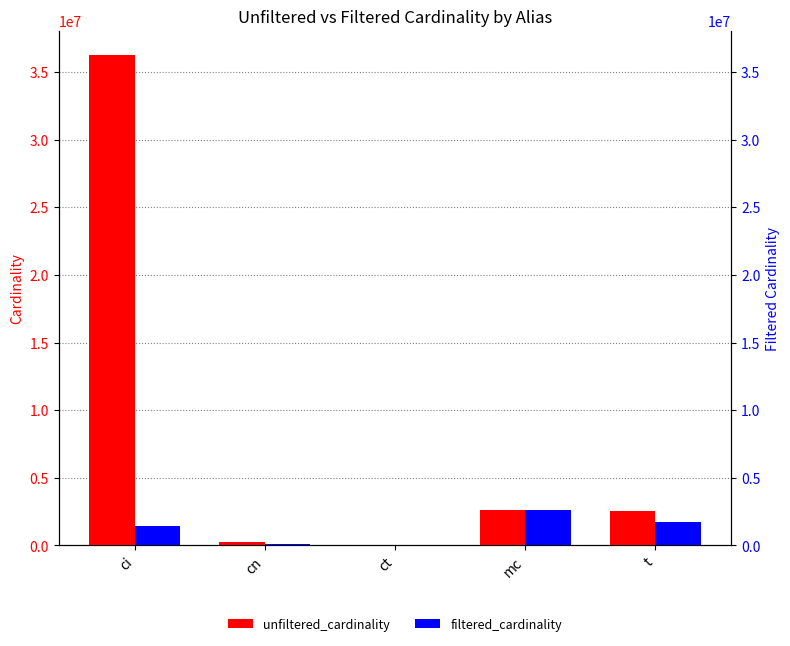

What is the sum of the filtered_cardinality values at mc and cn?

2693972